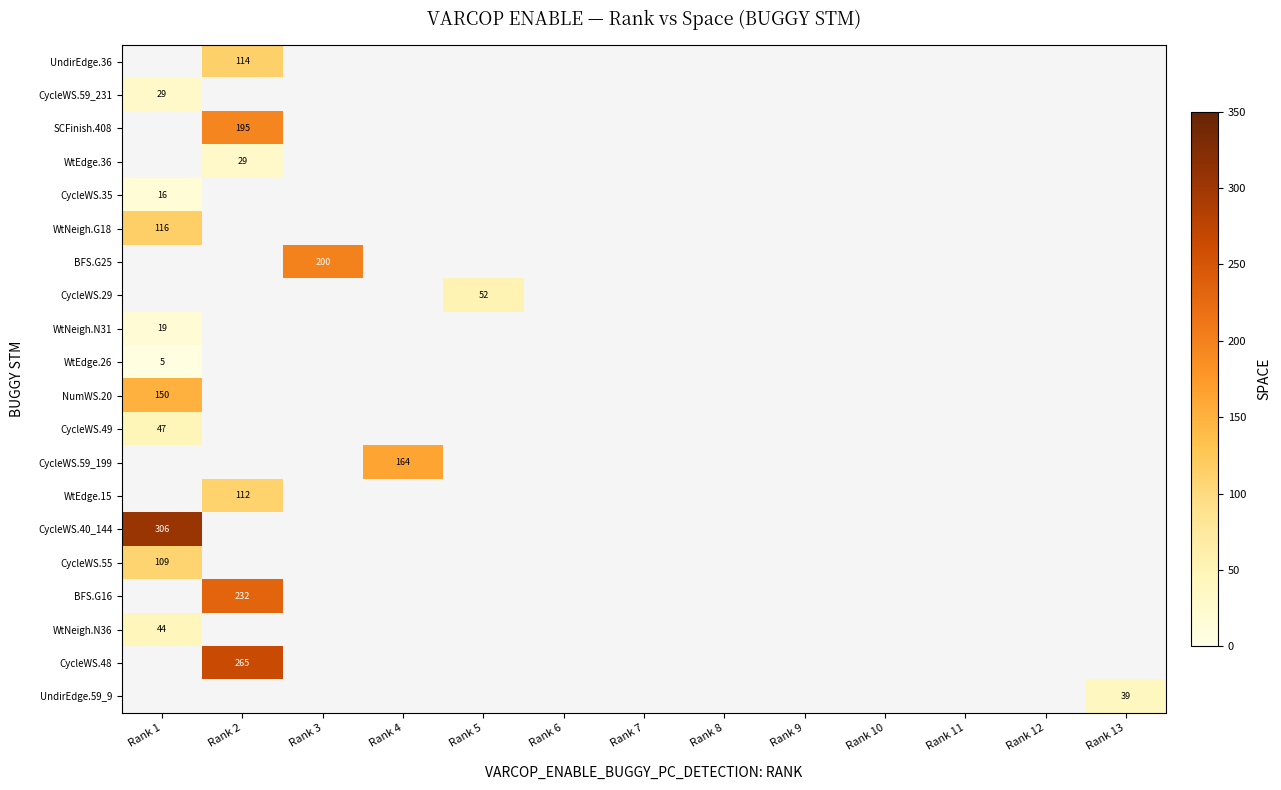

Rank the series by their average value, from lowest to highest.

UndirEdge.36, CycleWS.59_231, SCFinish.408, WtEdge.36, CycleWS.35, WtNeigh.G18, BFS.G25, CycleWS.29, WtNeigh.N31, WtEdge.26, NumWS.20, CycleWS.49, CycleWS.59_199, WtEdge.15, CycleWS.40_144, CycleWS.55, BFS.G16, WtNeigh.N36, CycleWS.48, UndirEdge.59_9